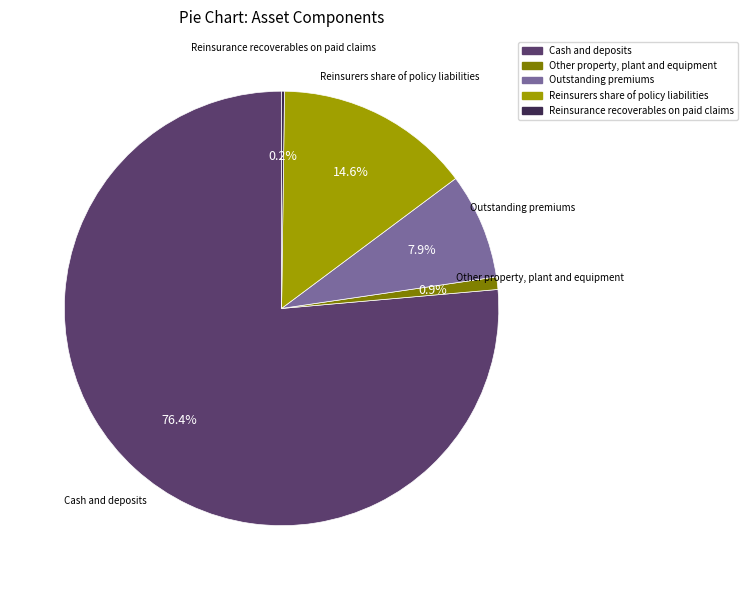

Which has a higher value, Cash and deposits or Other property, plant and equipment?

Cash and deposits